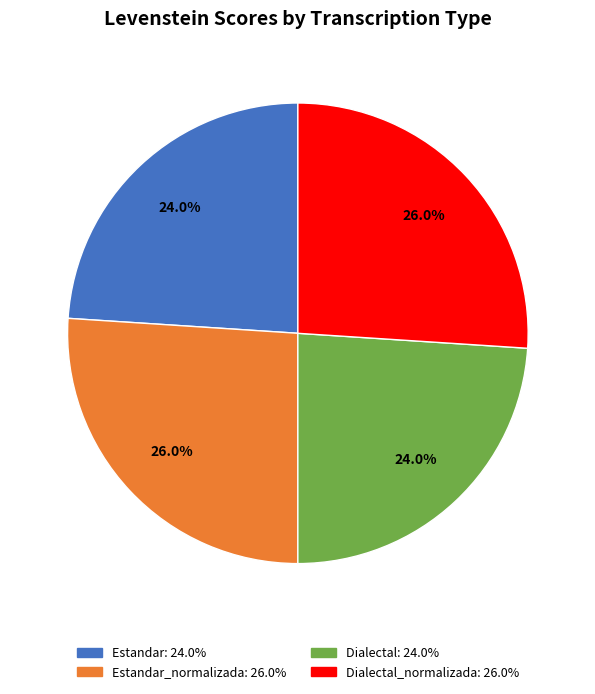

To the nearest percent, what is the average slice percentage?

25%